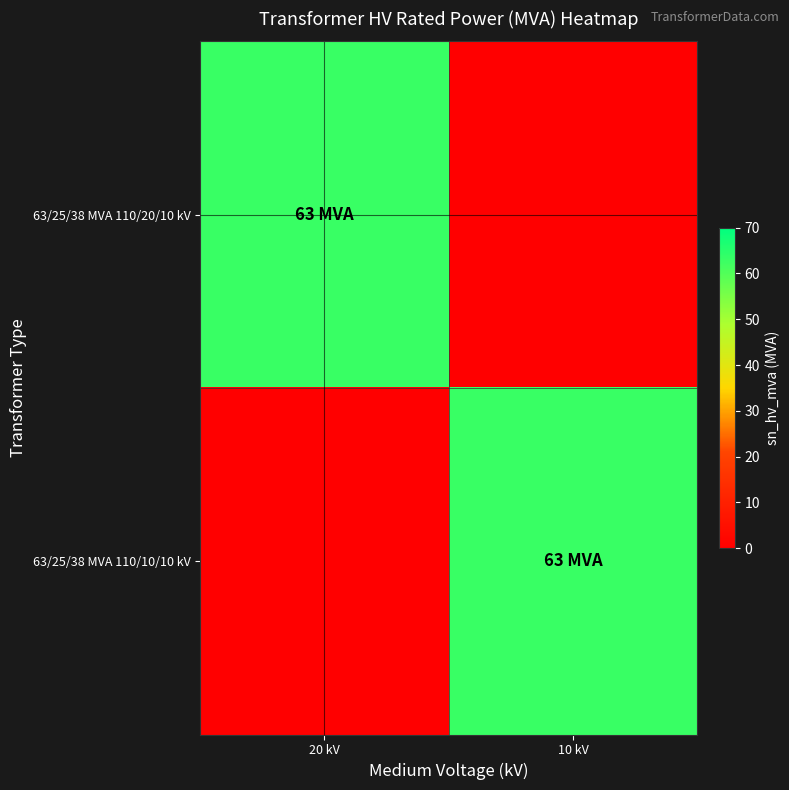

Which series has the largest total across all categories?

63/25/38 MVA 110/20/10 kV